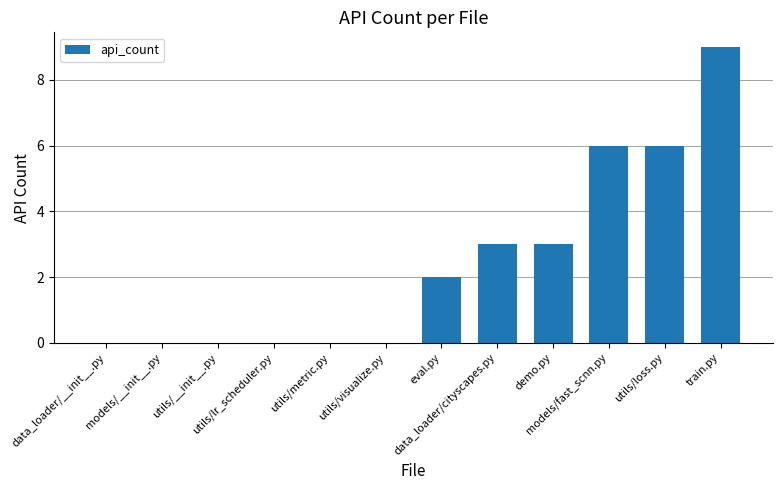

Reading right to left, transcribe all the data shown in this chart.

train.py=9	utils/loss.py=6	models/fast_scnn.py=6	demo.py=3	data_loader/cityscapes.py=3	eval.py=2	utils/visualize.py=0	utils/metric.py=0	utils/lr_scheduler.py=0	utils/__init__.py=0	models/__init__.py=0	data_loader/__init__.py=0